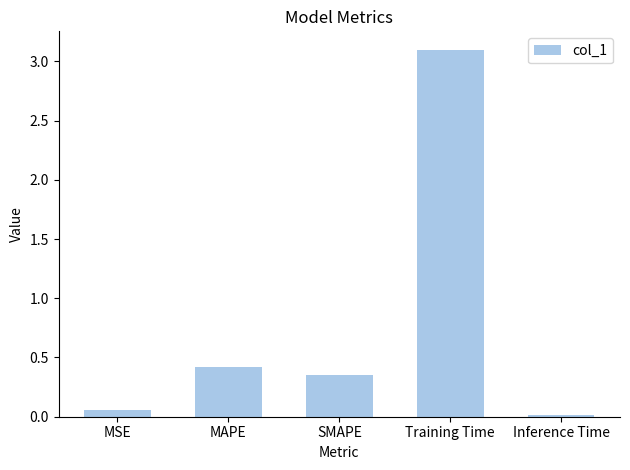

The chart shows a value of 0.0 at Inference Time. True or false?

True